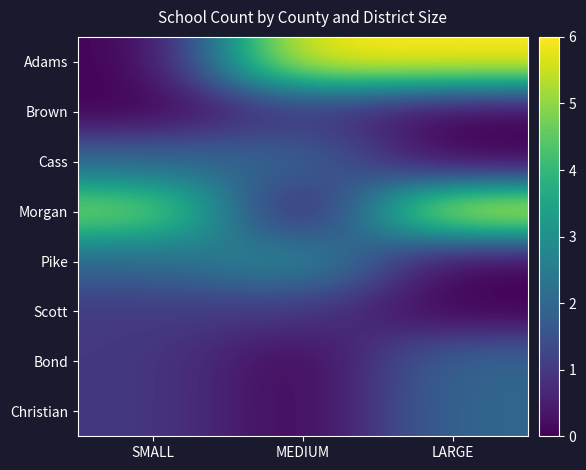

At LARGE, list the series in order from smallest to largest.

Brown, Cass, Pike, Scott, Bond, Christian, Adams, Morgan